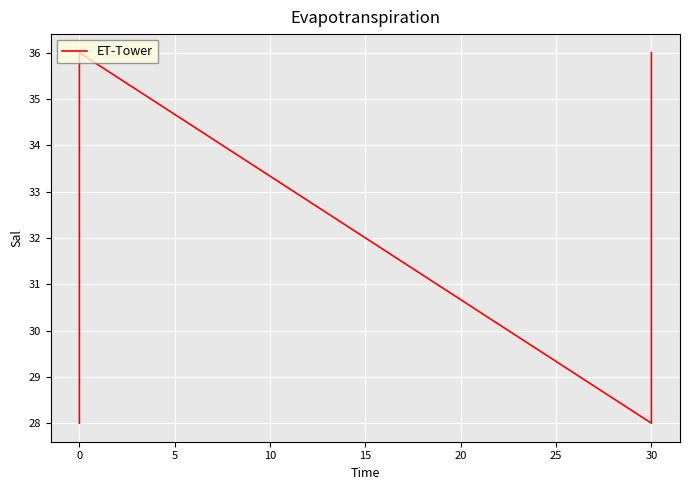

The value at 0 is 9. True or false?

False